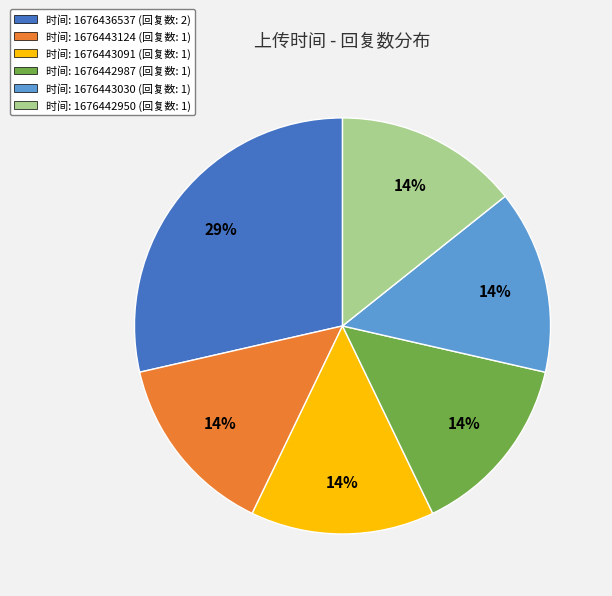

Is 时间: 1676436537 (回复数: 2) the majority of the pie?

No